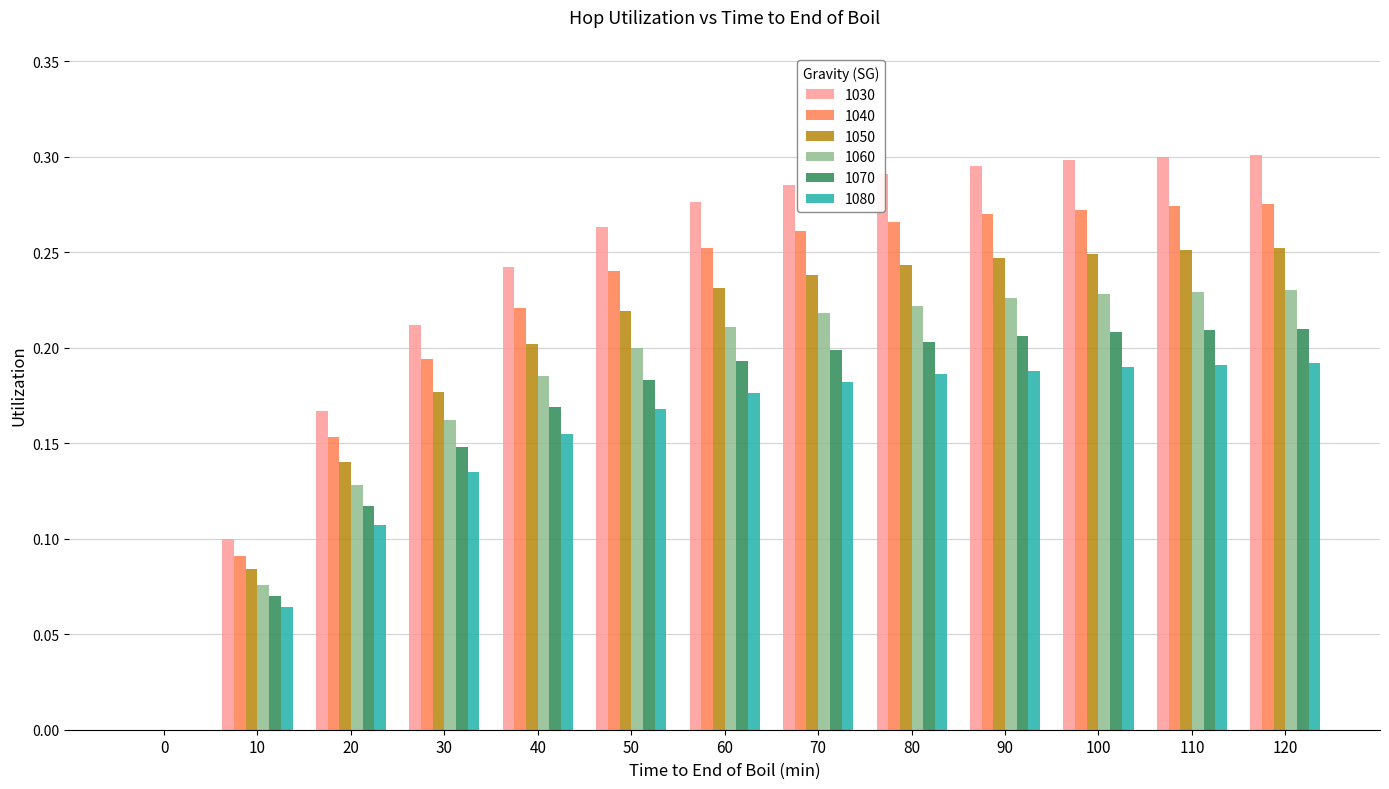

The 1050 series shows -0.1 at 0. True or false?

False